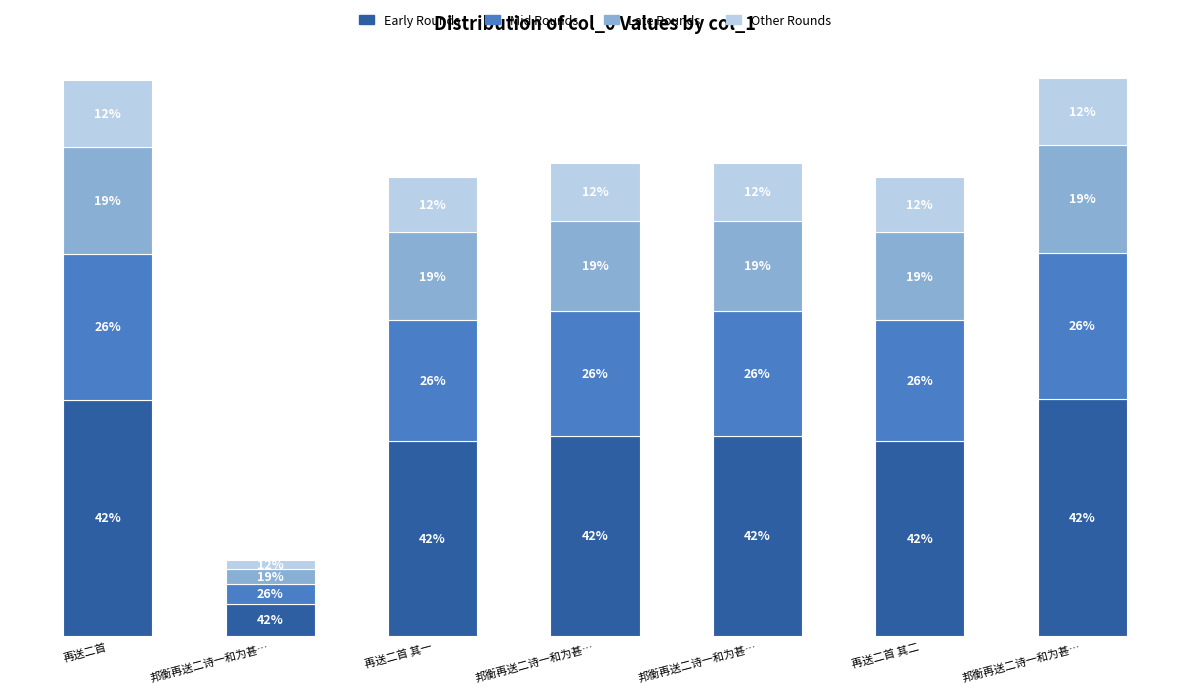

What are all the series names shown in the legend?

Early Rounds, Mid Rounds, Late Rounds, Other Rounds